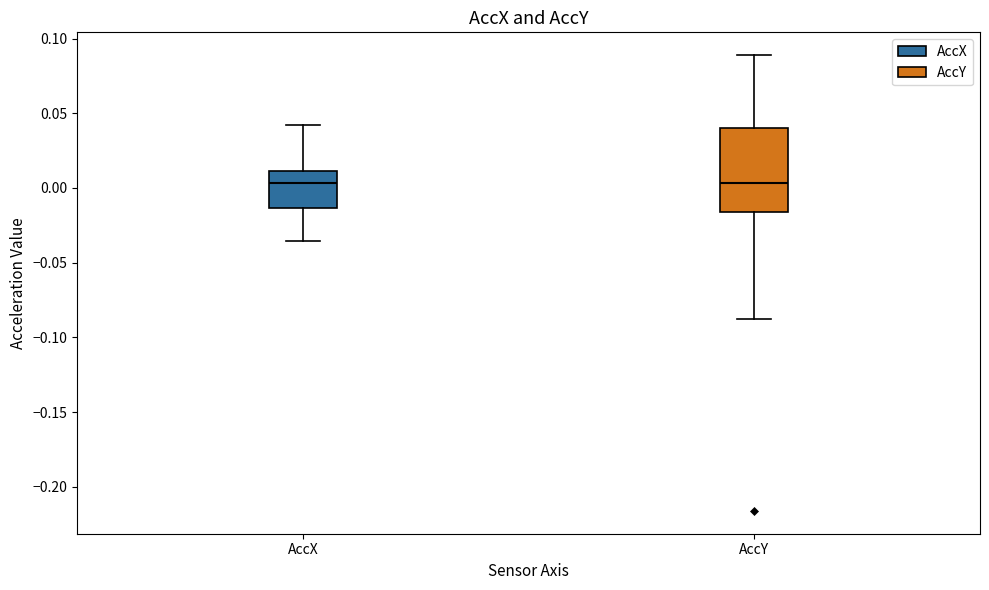

Reading left to right, read every box against the y-axis: the position of its median line, the range the box covers, and the ends of its whiskers. The values are not printed on the chart, so give them approximately, as read against the axis.

AccX: median 0.005, box -0.015 to 0.010, whiskers -0.035 to 0.040
AccY: median 0.005, box -0.015 to 0.040, whiskers -0.085 to 0.090